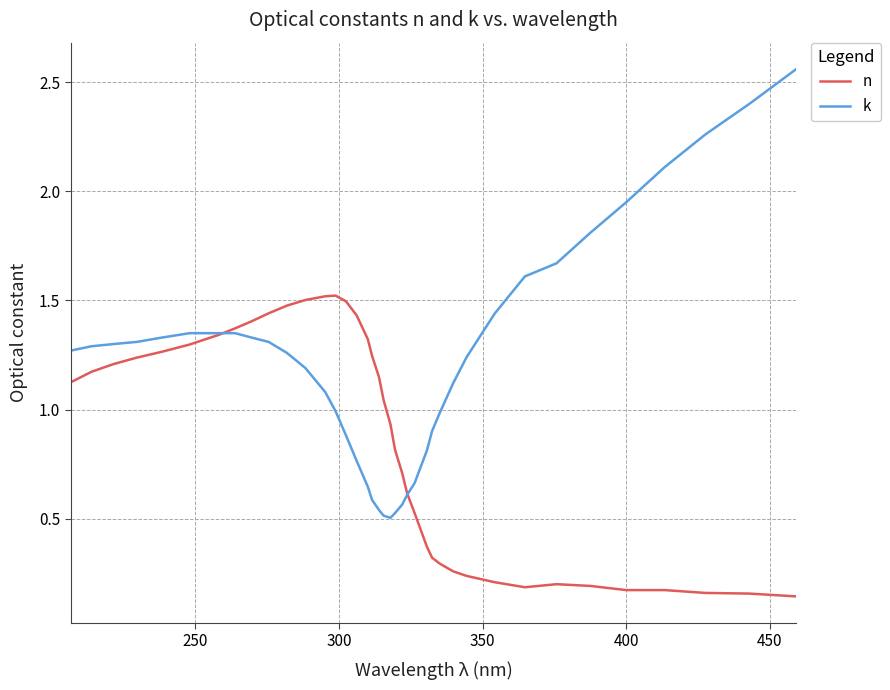

List the series in order of their overall mean, highest first.

k, n